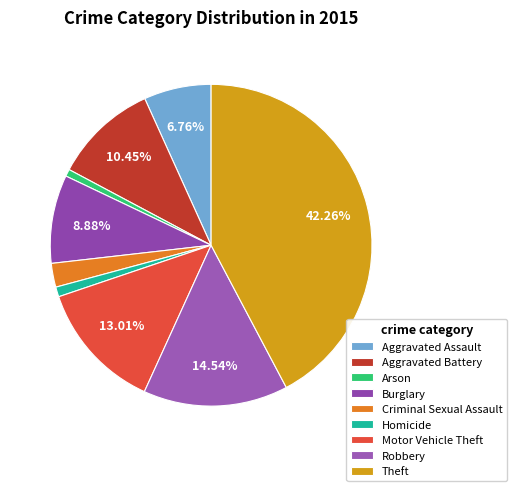

How much of the chart is everything except Aggravated Assault?

93.2%